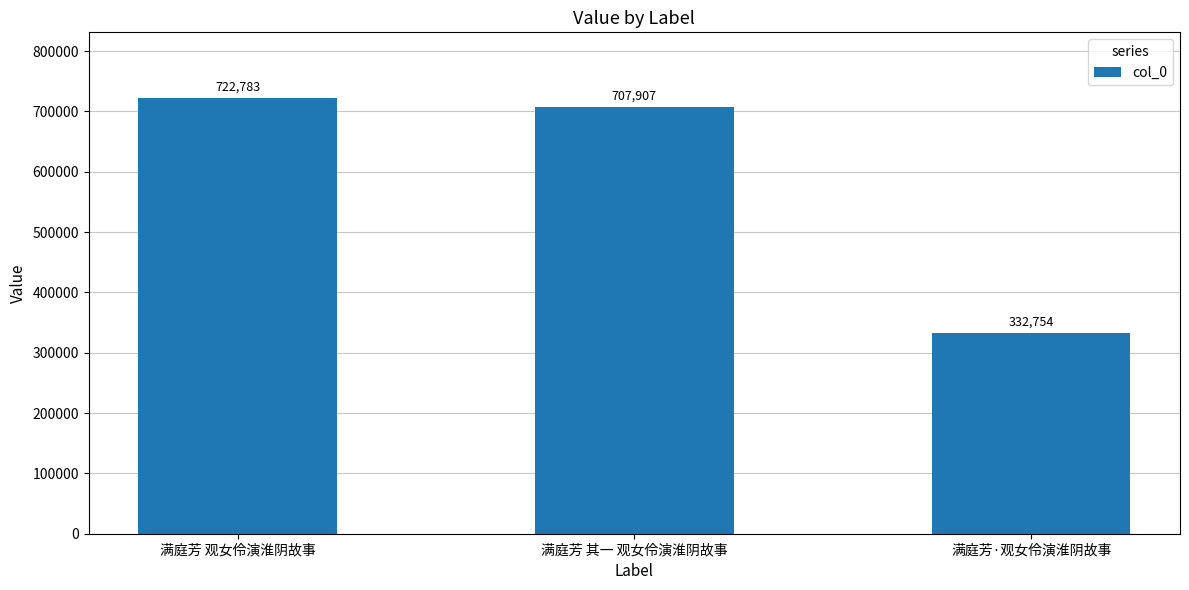

What is the label of the 2nd bar from the right?

满庭芳 其一 观女伶演淮阴故事